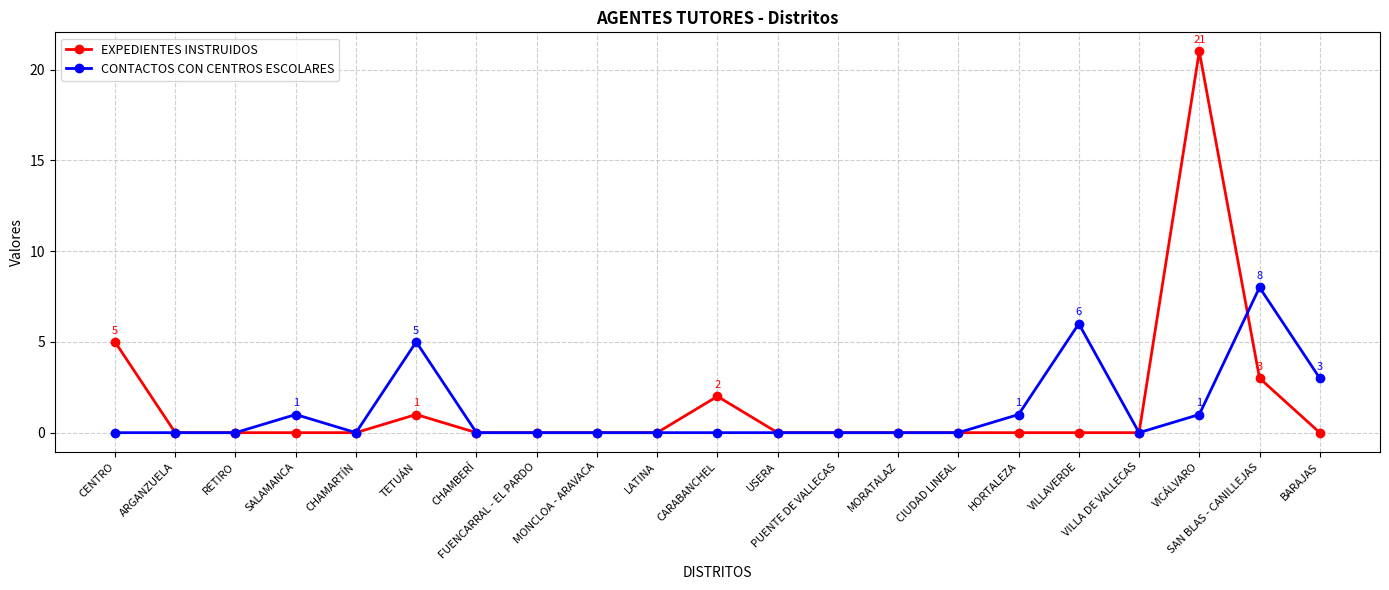

Which series has the widest spread of values?

EXPEDIENTES INSTRUIDOS